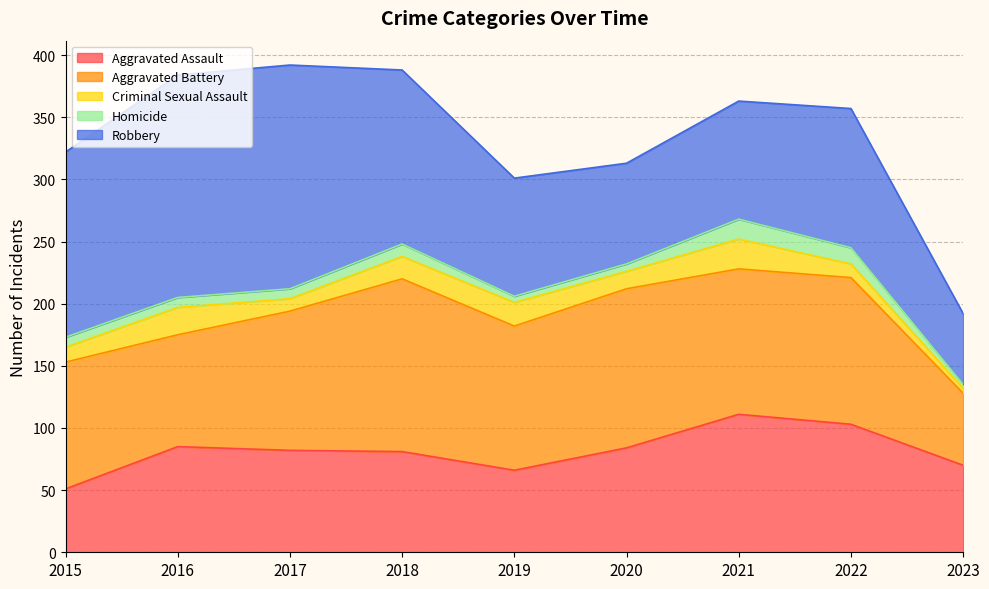

What is the value of the Criminal Sexual Assault point at the 5th from the left?

19